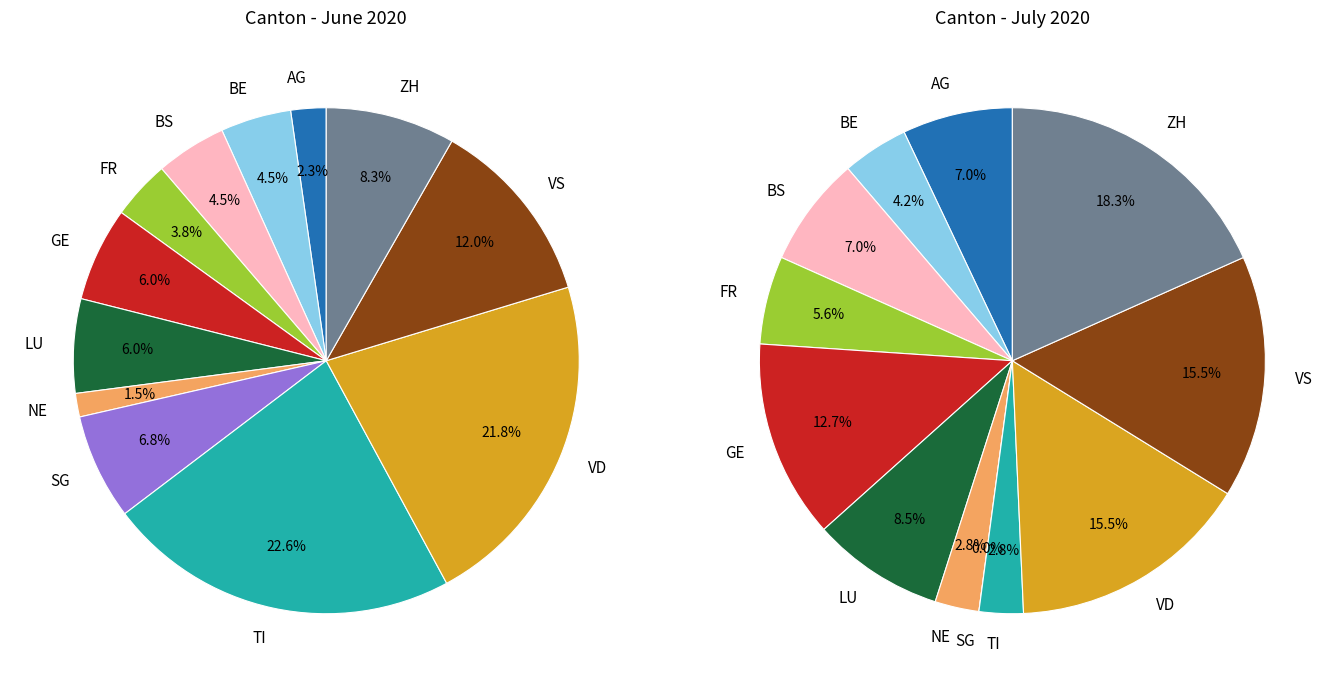

To the nearest percent, what portion does 3 represent?

4%